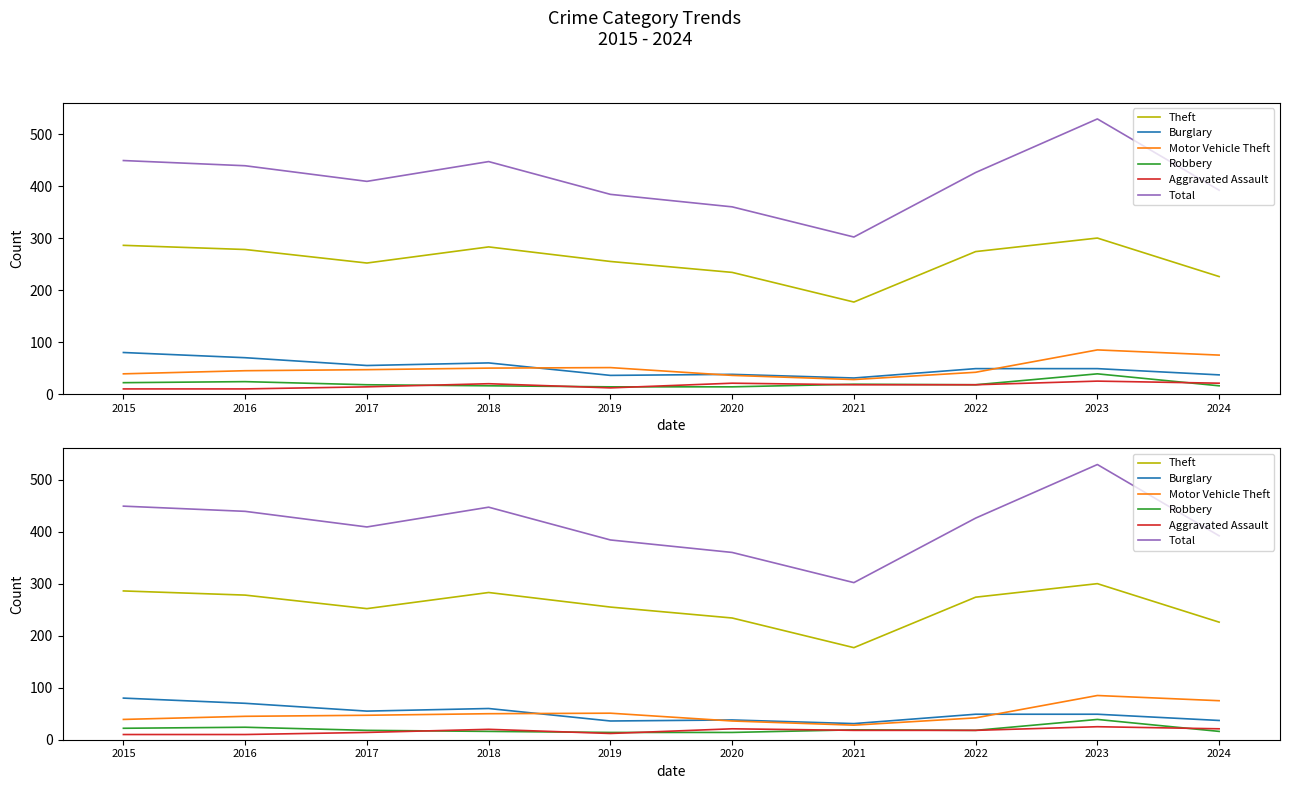

What is the value of the Aggravated Assault point at the 10th from the left?

21